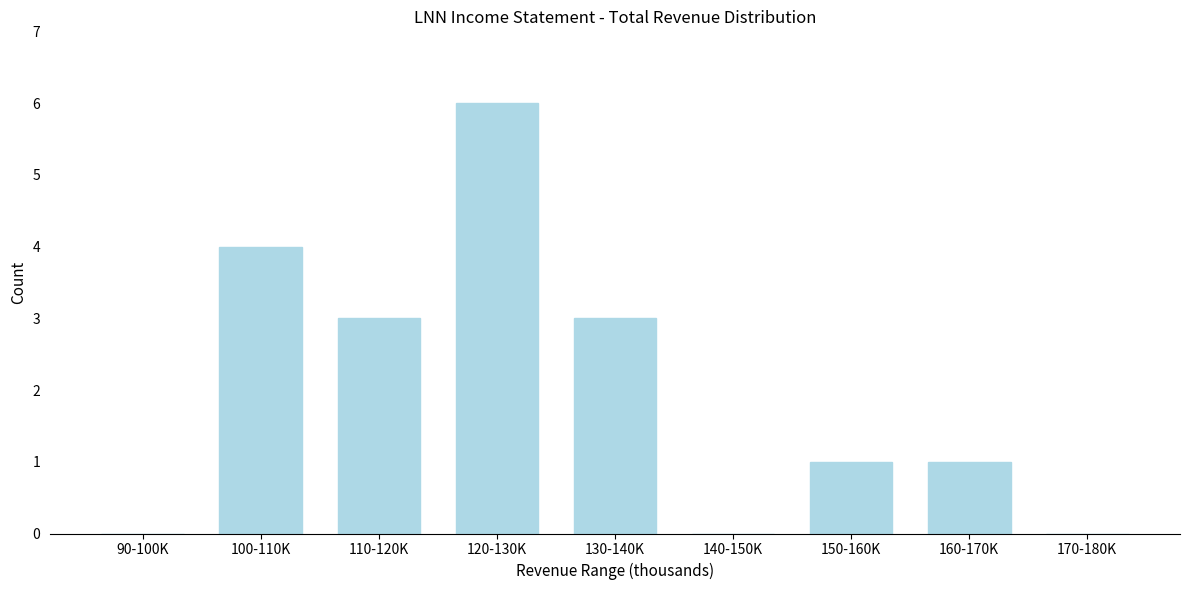

Reading right to left, transcribe all the data shown in this chart.

170-180K=0	160-170K=1	150-160K=1	140-150K=0	130-140K=3	120-130K=6	110-120K=3	100-110K=4	90-100K=0